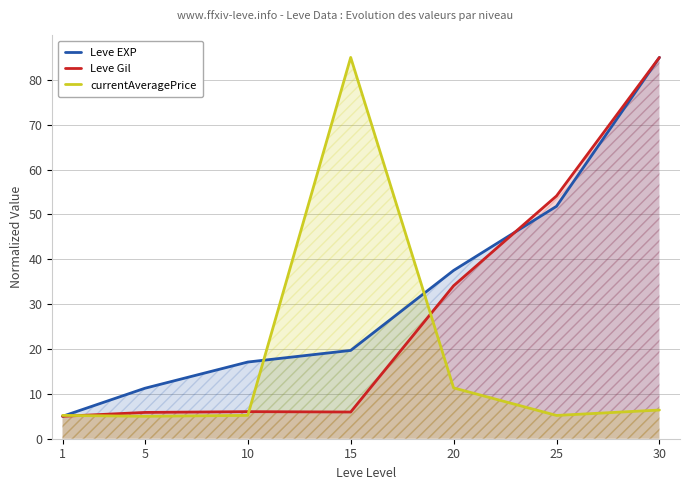

True or false: currentAveragePrice and Leve Gil intersect in this chart.

True